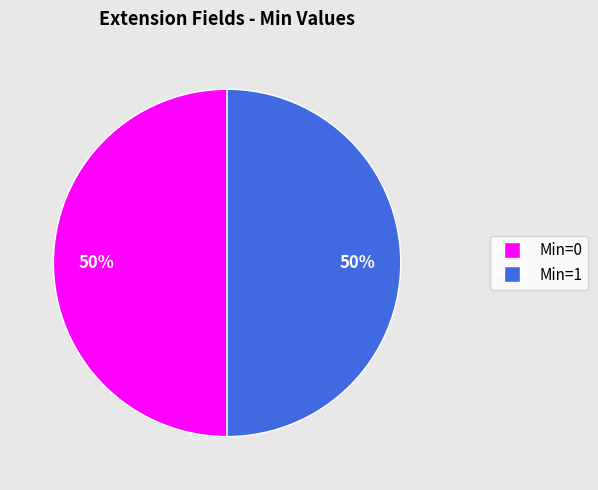

To the nearest percent, what is the difference between the largest and smallest slice percentages?

0%